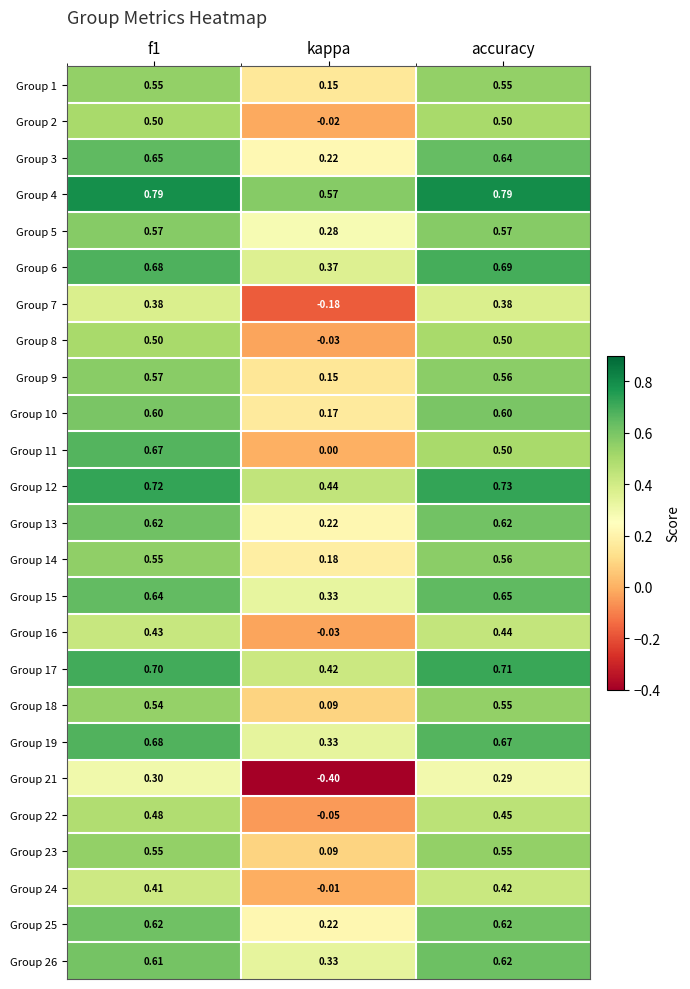

At which label does Group 9 reach its minimum?

kappa